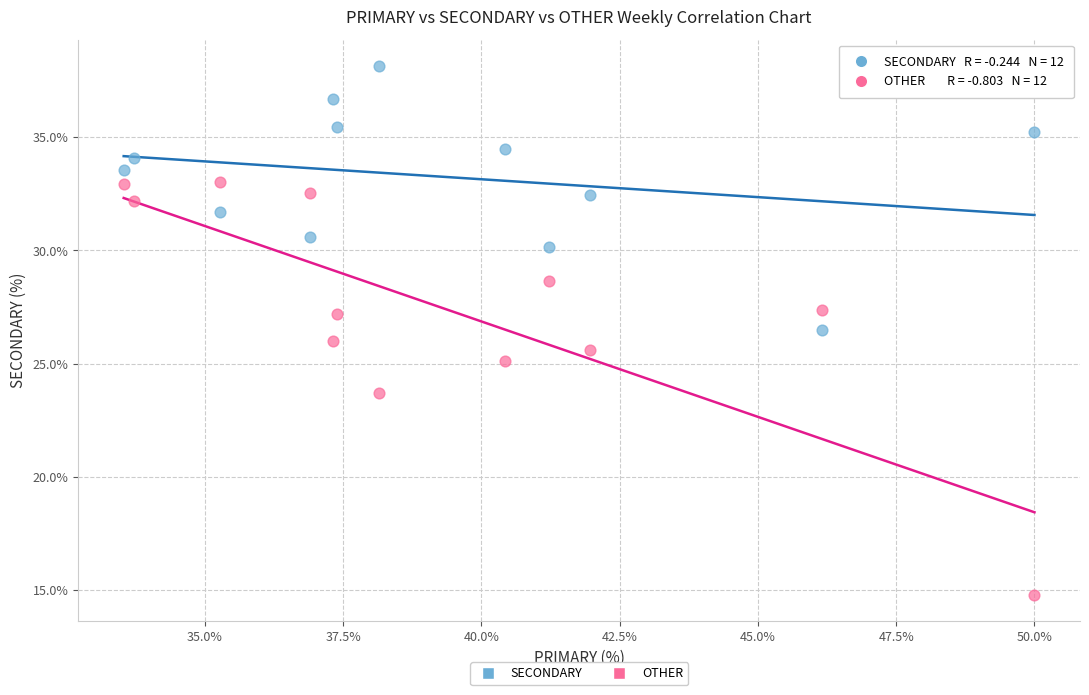

Which series contains the lowest Y value?

OTHER